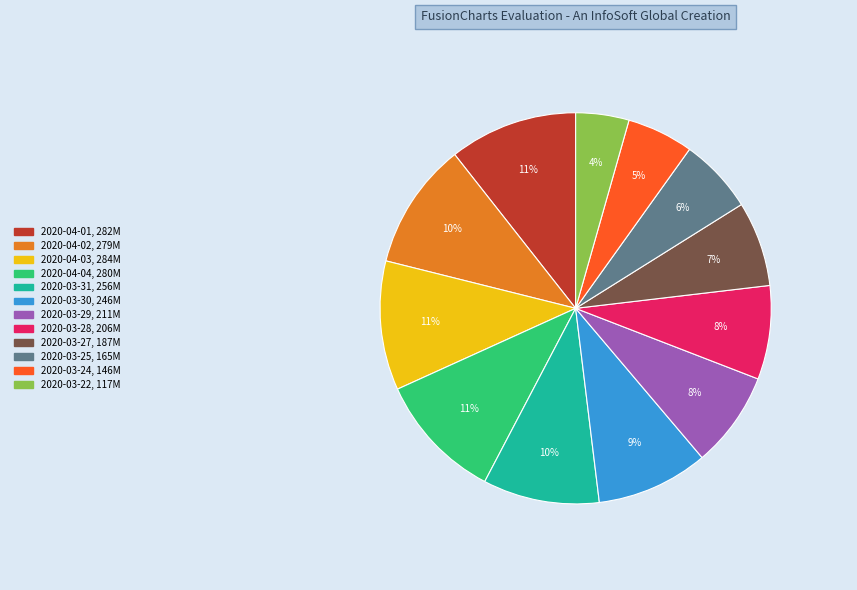

To the nearest percent, what is the average slice percentage?

8%